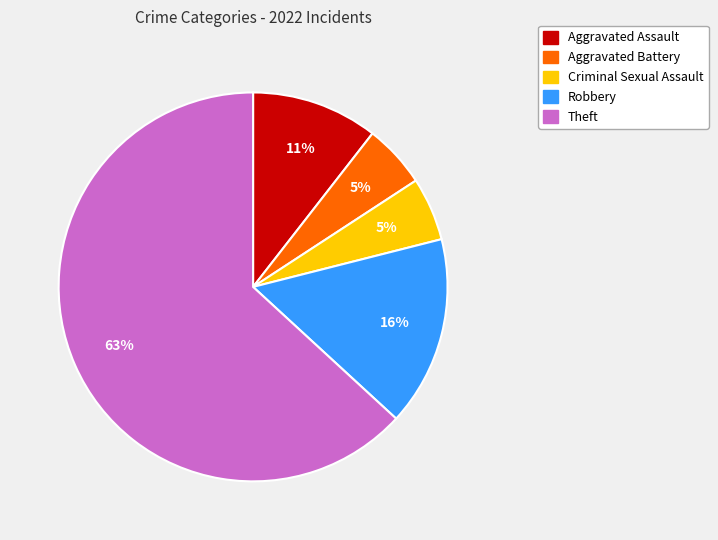

To the nearest percent, what percentage of the pie is Criminal Sexual Assault?

5%